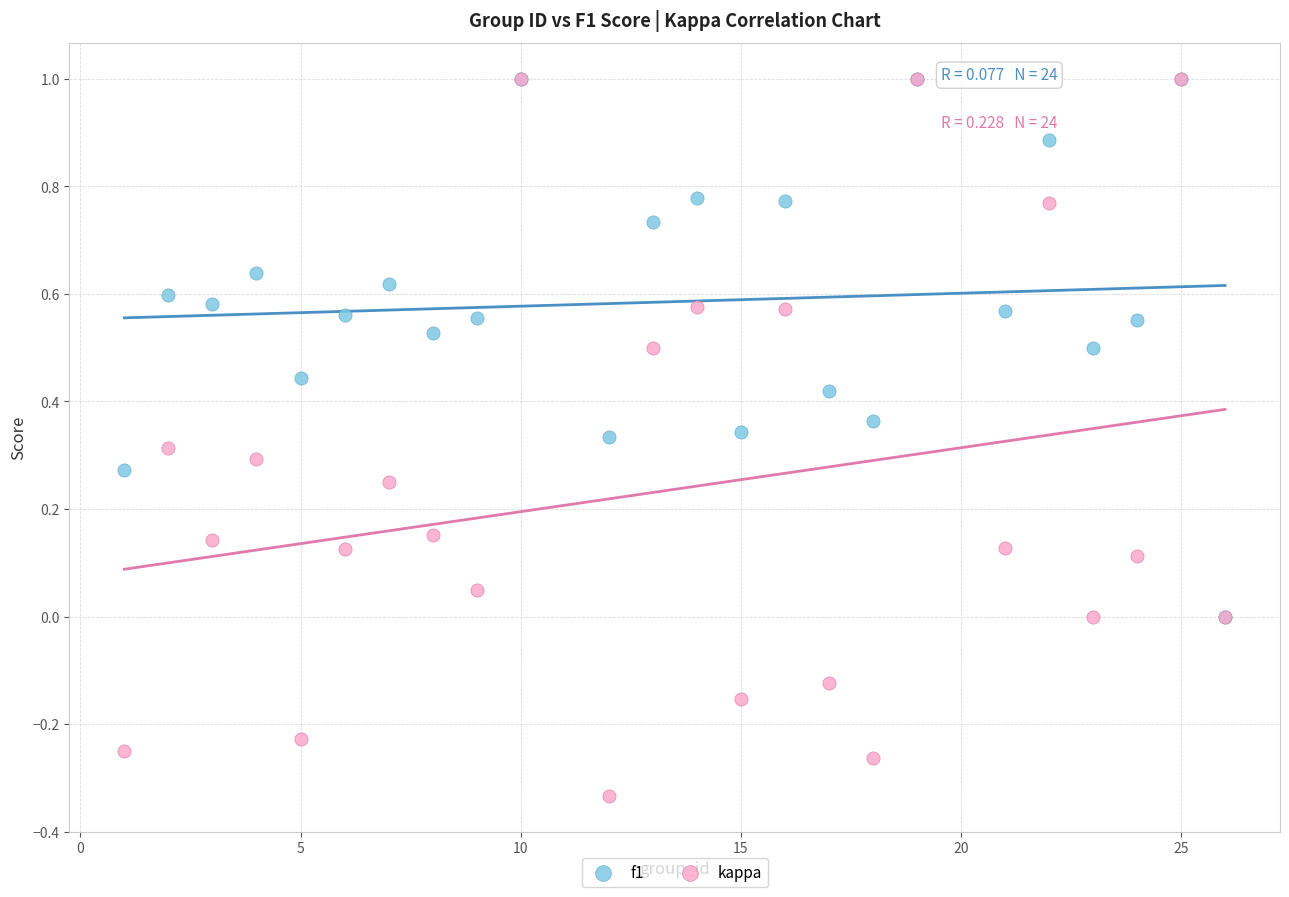

Which series reaches the minimum Y coordinate?

kappa